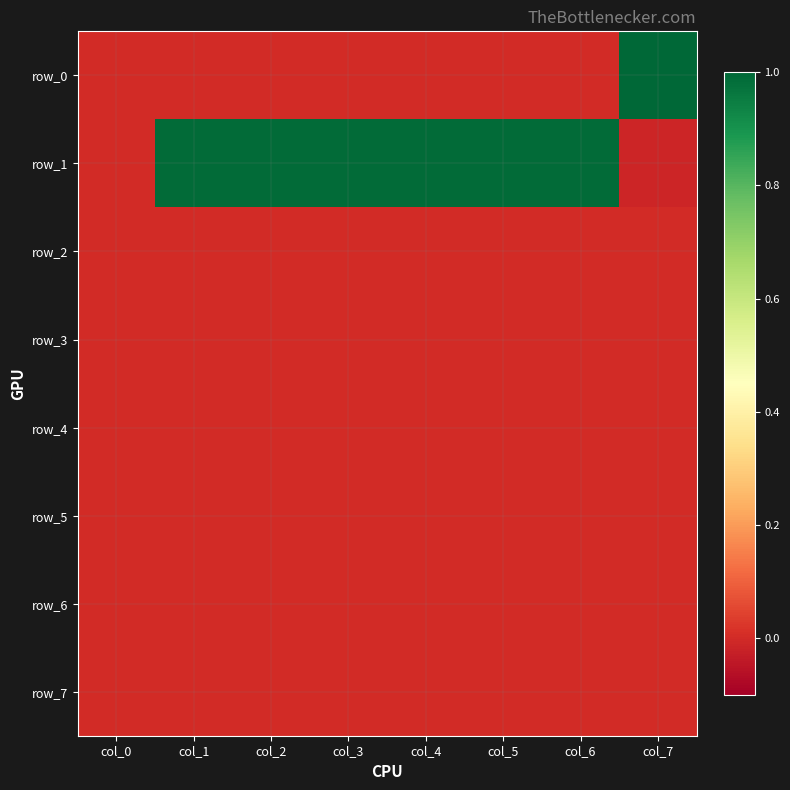

Reading left to right, what are all the values shown in this chart?

row_0: col_0=0.0	col_1=0.0	col_2=0.0	col_3=0.0	col_4=0.0	col_5=0.0	col_6=0.0	col_7=1.0
row_1: col_0=0.0	col_1=1.0	col_2=1.0	col_3=1.0	col_4=1.0	col_5=1.0	col_6=1.0	col_7=-0.0
row_2: col_0=0.0	col_1=0.0	col_2=0.0	col_3=0.0	col_4=0.0	col_5=0.0	col_6=0.0	col_7=0.0
row_3: col_0=0.0	col_1=0.0	col_2=0.0	col_3=0.0	col_4=0.0	col_5=0.0	col_6=0.0	col_7=0.0
row_4: col_0=0.0	col_1=0.0	col_2=0.0	col_3=0.0	col_4=0.0	col_5=0.0	col_6=0.0	col_7=0.0
row_5: col_0=0.0	col_1=0.0	col_2=0.0	col_3=0.0	col_4=0.0	col_5=0.0	col_6=0.0	col_7=0.0
row_6: col_0=0.0	col_1=0.0	col_2=0.0	col_3=0.0	col_4=0.0	col_5=0.0	col_6=0.0	col_7=0.0
row_7: col_0=0.0	col_1=0.0	col_2=0.0	col_3=0.0	col_4=0.0	col_5=0.0	col_6=0.0	col_7=0.0